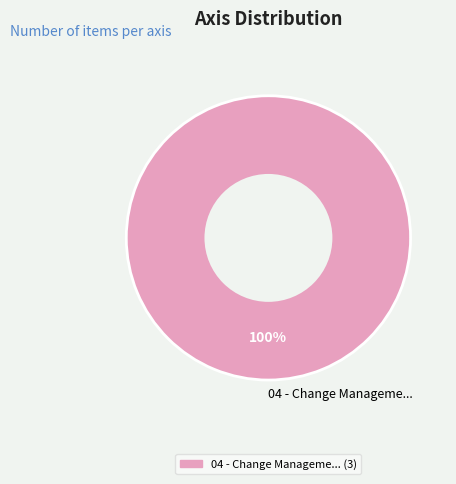

Which category accounts for the majority?

04 - Change Manageme...